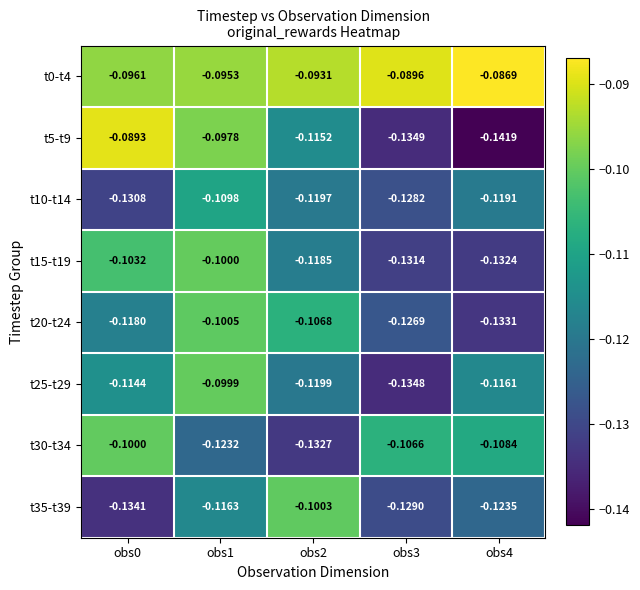

At which category does the chart reach its minimum across all series?

obs4